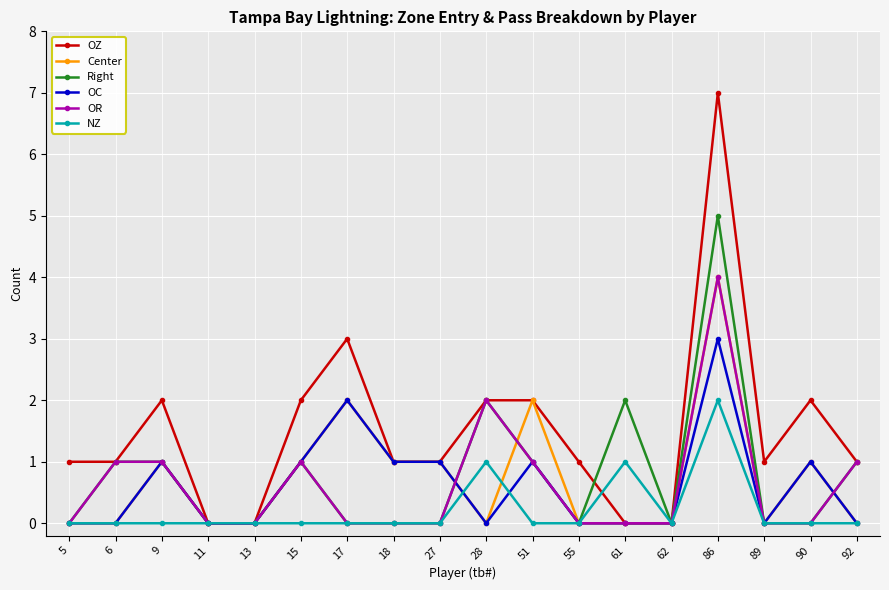

What is the difference between the highest and lowest values at 17?

3